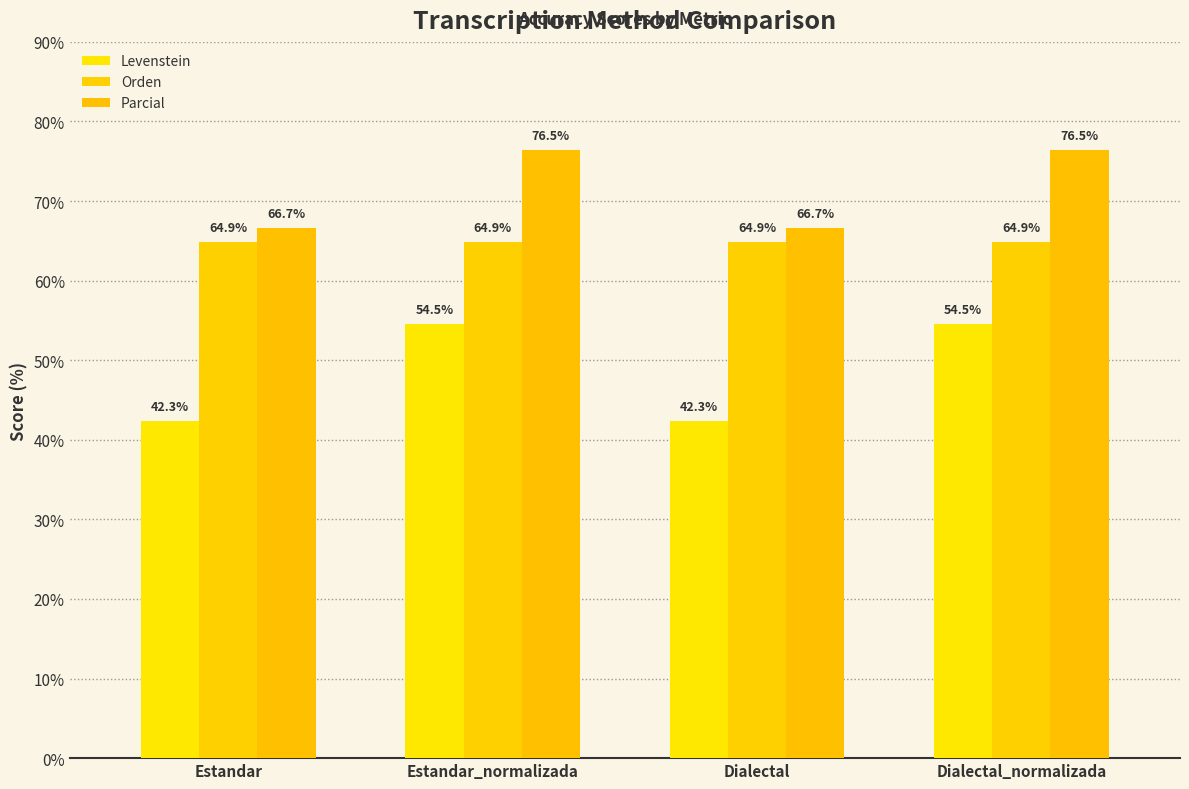

True or false: Levenstein has a value of 24.2 at Estandar.

False